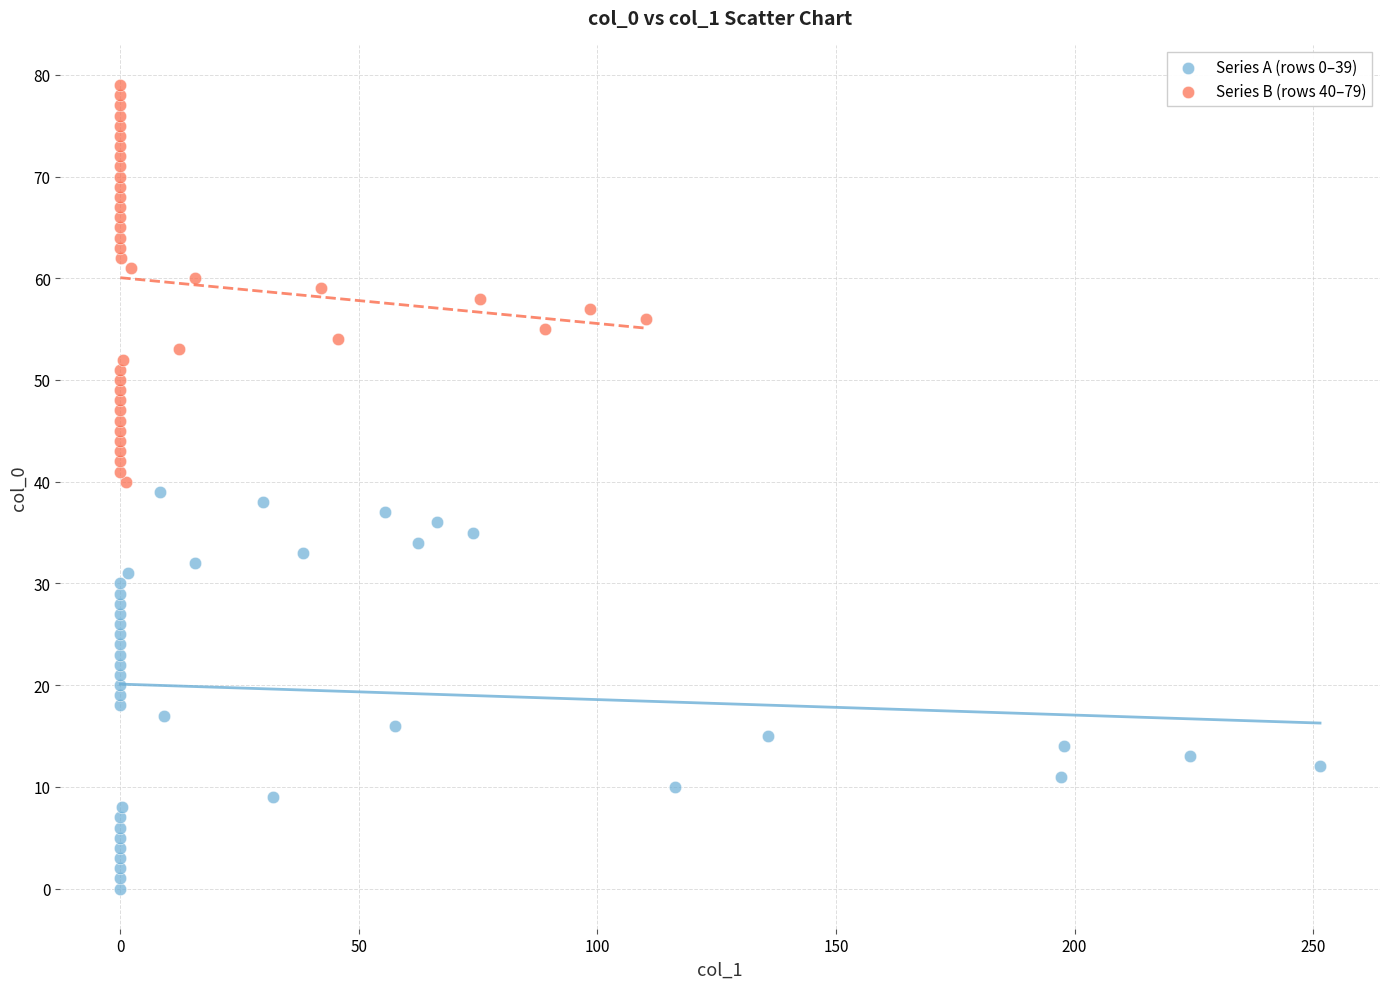

Which series contains the highest Y value?

Series B (rows 40–79)